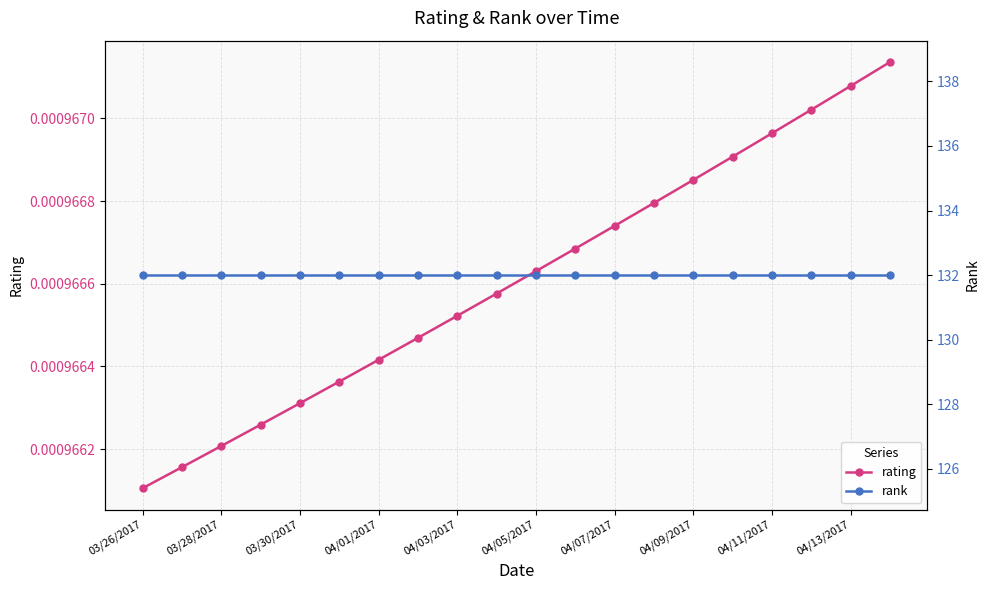

Which category has the lowest value in the rating series?

03/26/2017